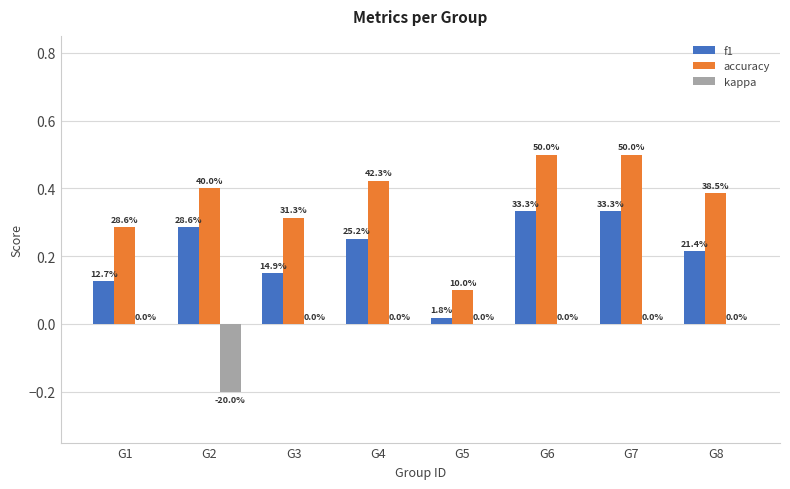

Is the value of kappa at G1 greater than the value of accuracy at G6?

No